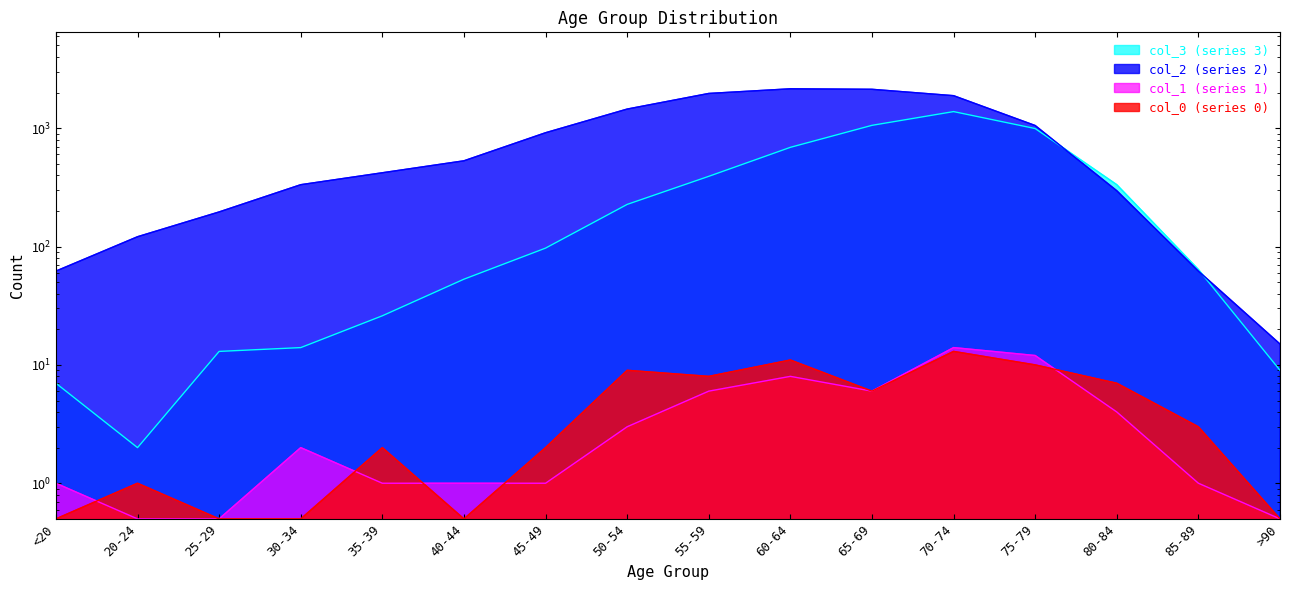

What is the total value across all series at 45-49?

1015.0